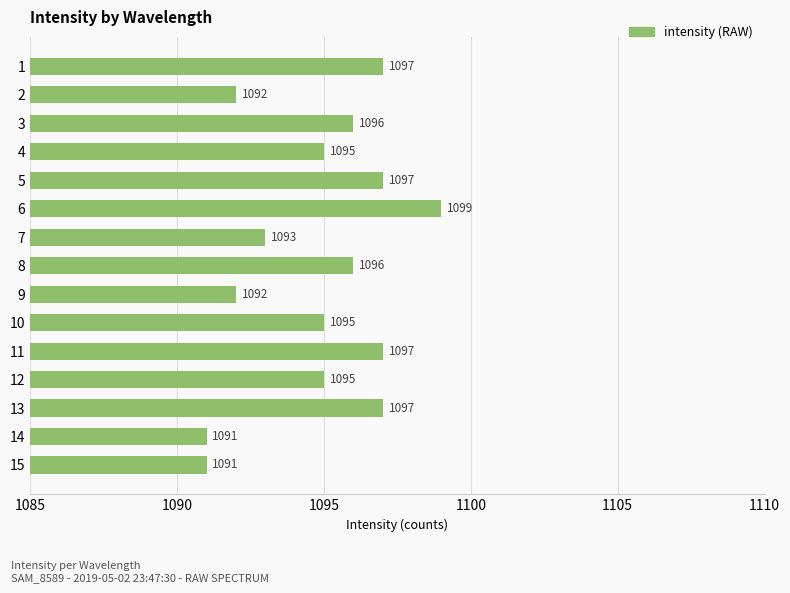

Does the chart contain any negative values?

No